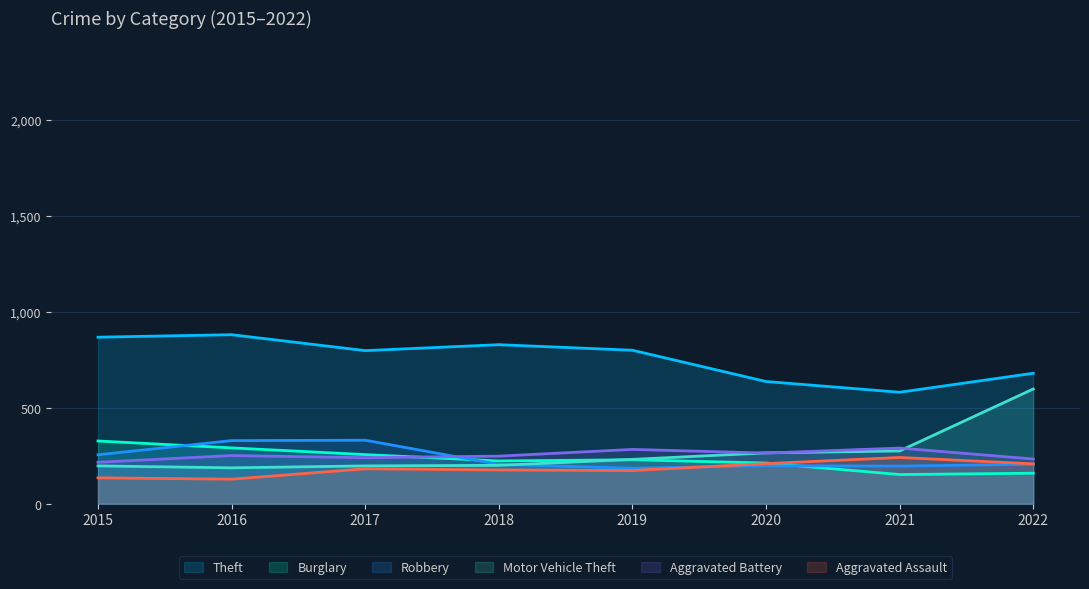

At which label is Burglary closest to 239?

2019